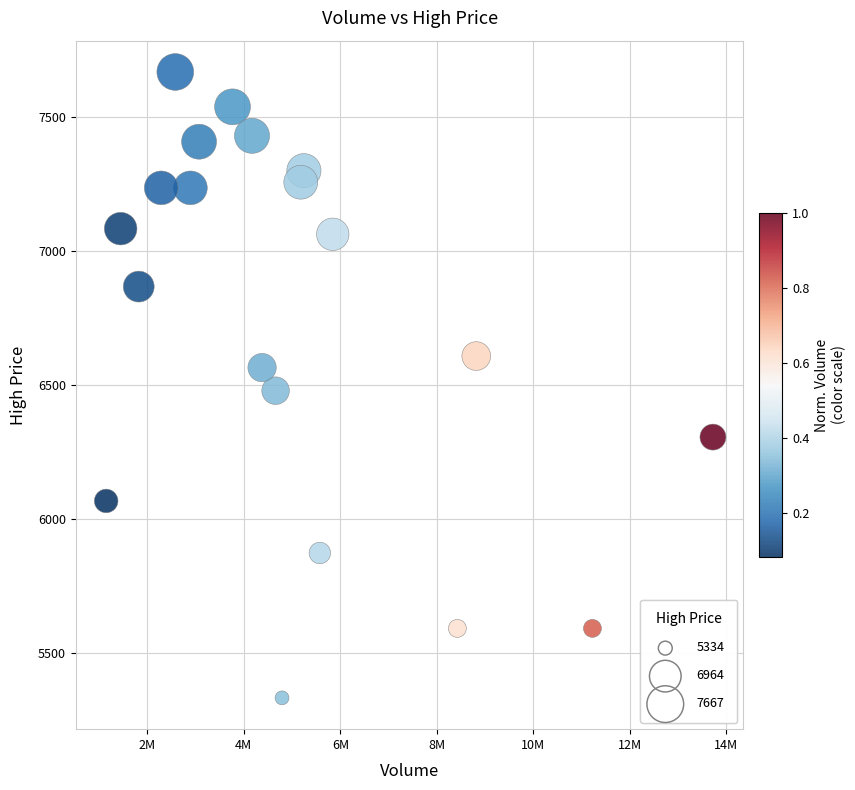

What is the range of X values (max minus min)?

12572862